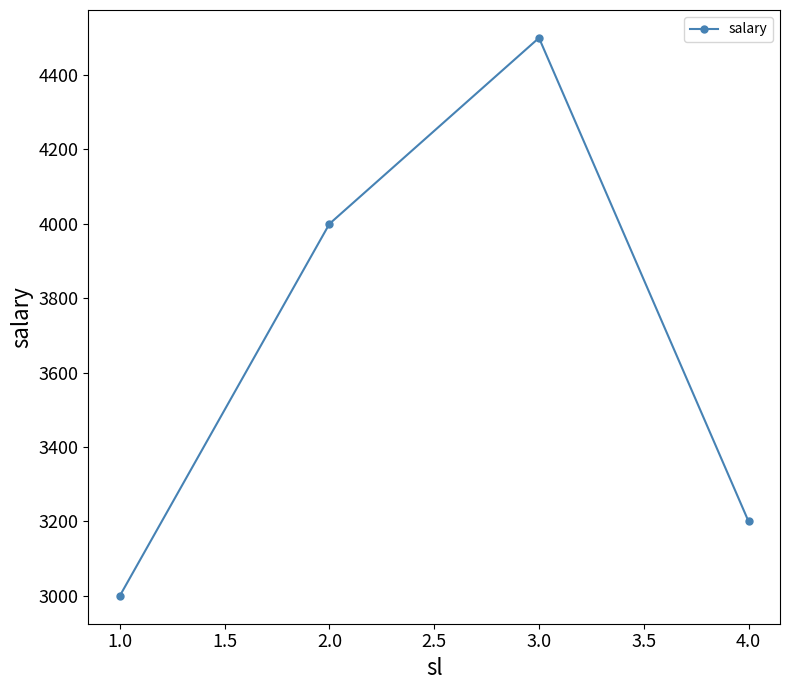

Is it true that the value at 2.0 is 1009?

False